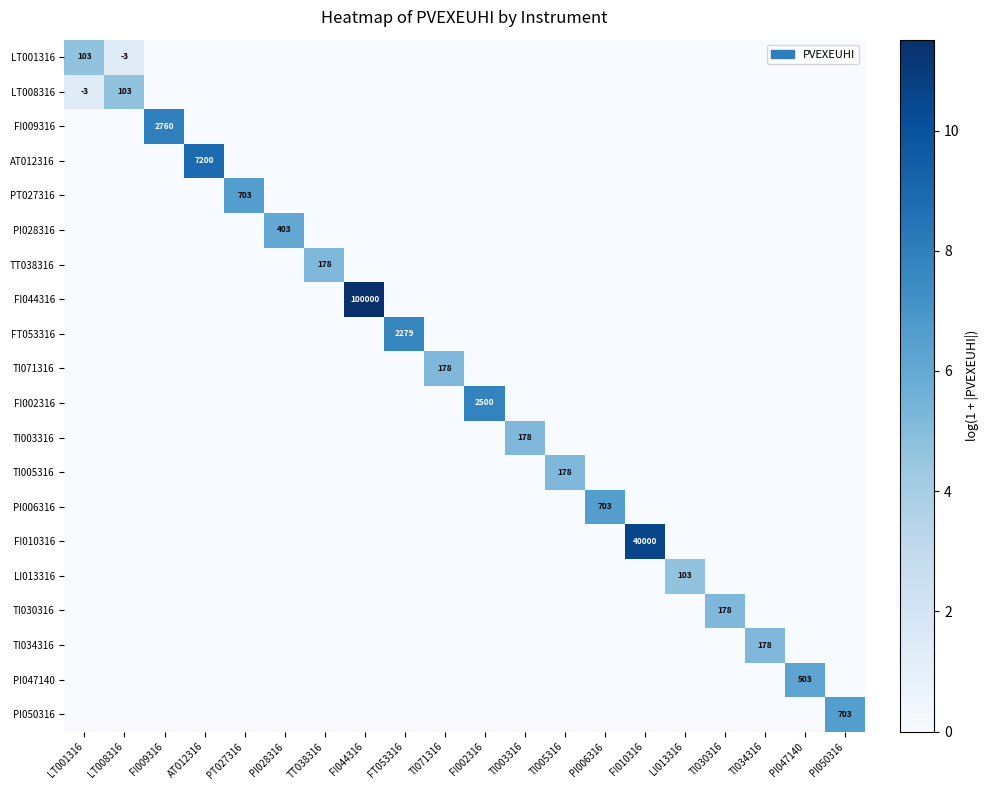

What is the spread (max minus min) of values at TI034316?

5.2